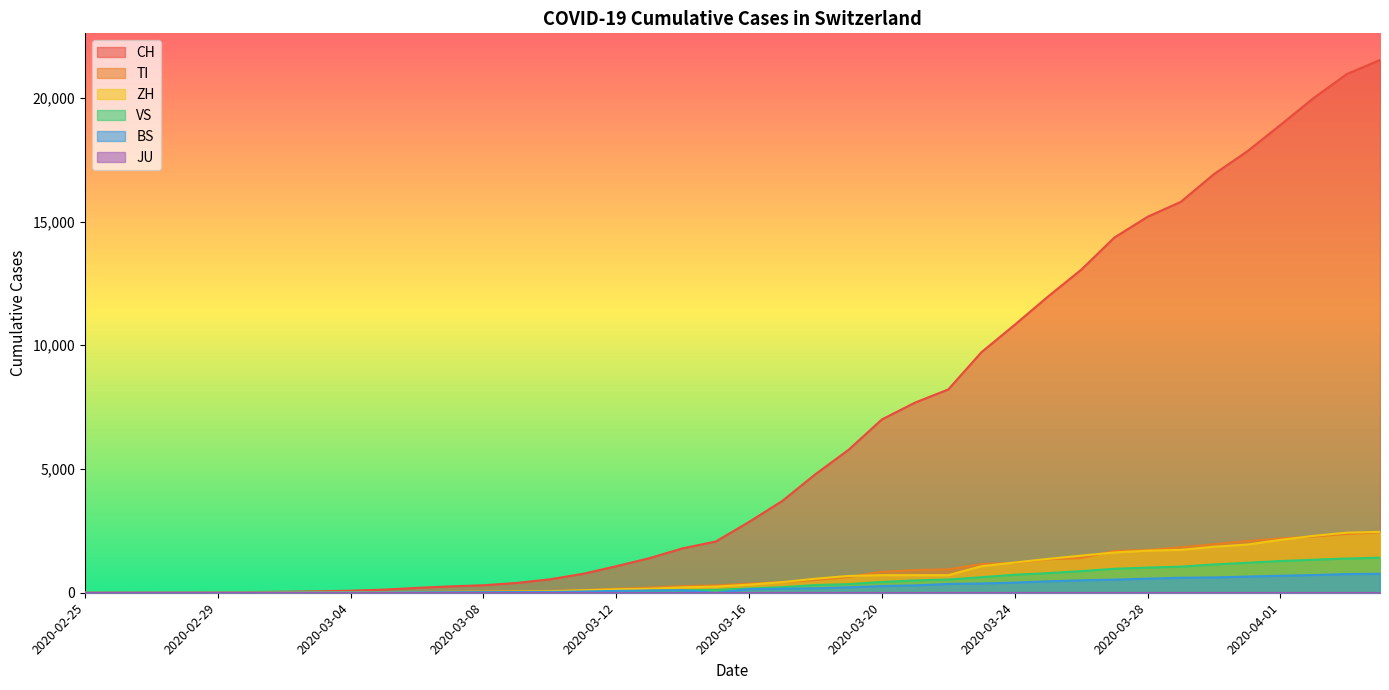

True or false: VS has a value of 133 at 2020-03-23.

False